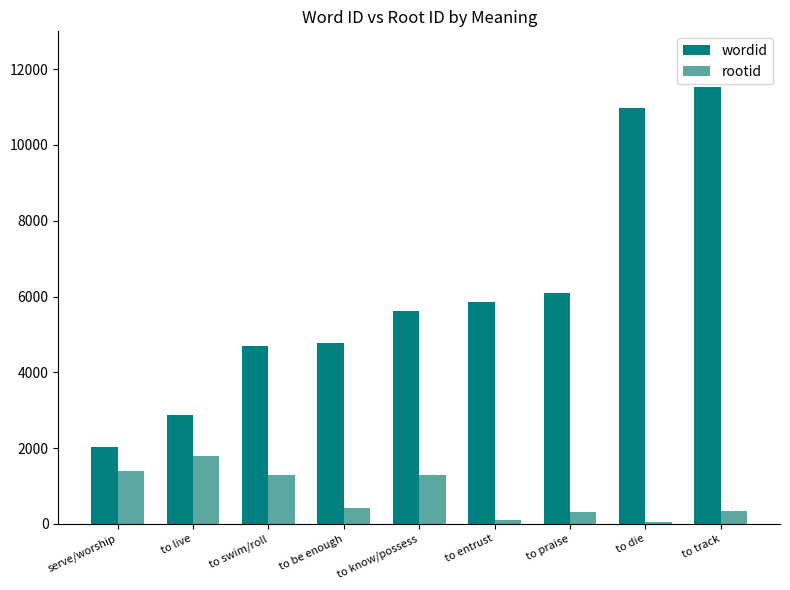

List the series in order of their peak value, lowest first.

rootid, wordid